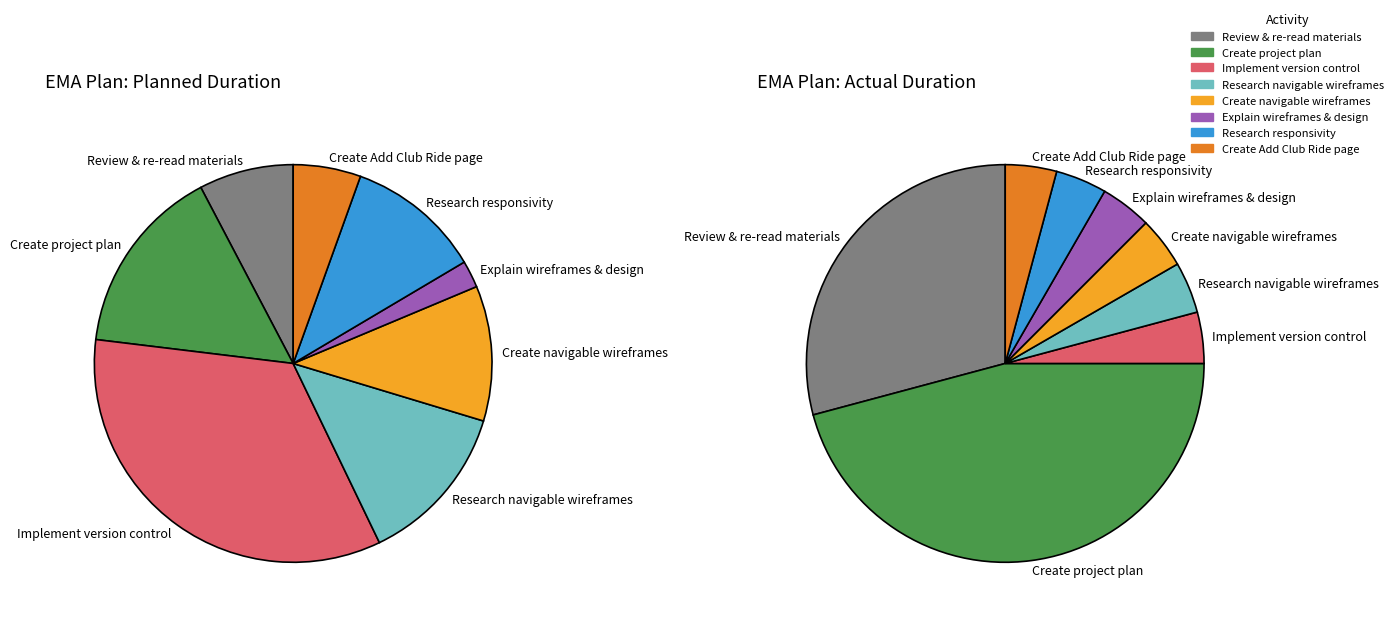

Does any single category account for the majority?

No